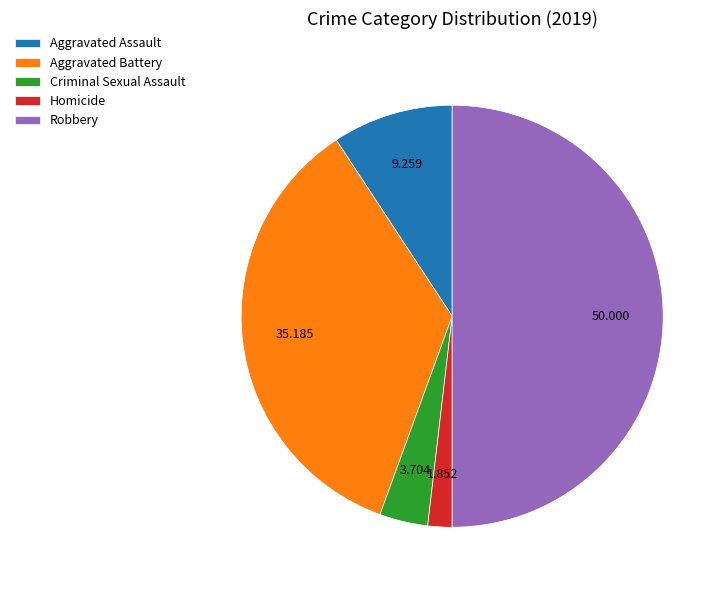

Does Aggravated Battery account for over 50% of the chart?

No